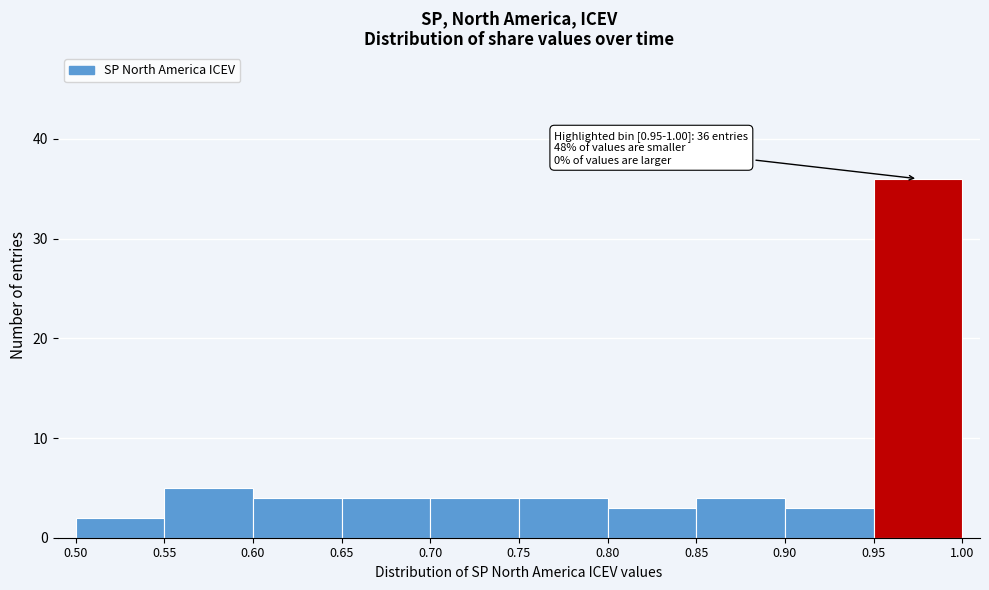

Over which range of the x-axis is the bar tallest?

0.95 to 1.00